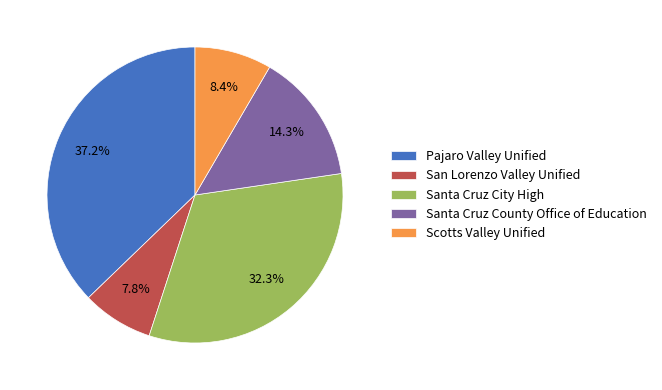

What percentage do San Lorenzo Valley Unified and Pajaro Valley Unified together represent?

45.0%